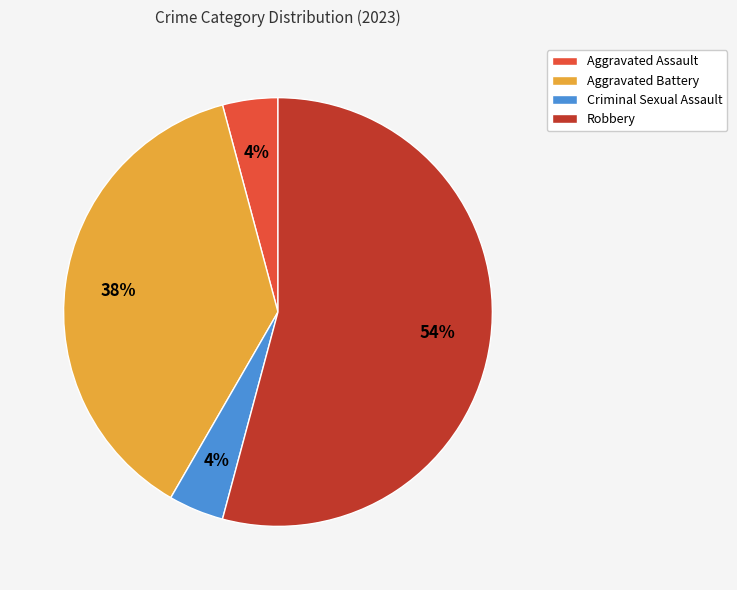

To the nearest percent, what is the combined percentage of Aggravated Assault and Robbery?

58%